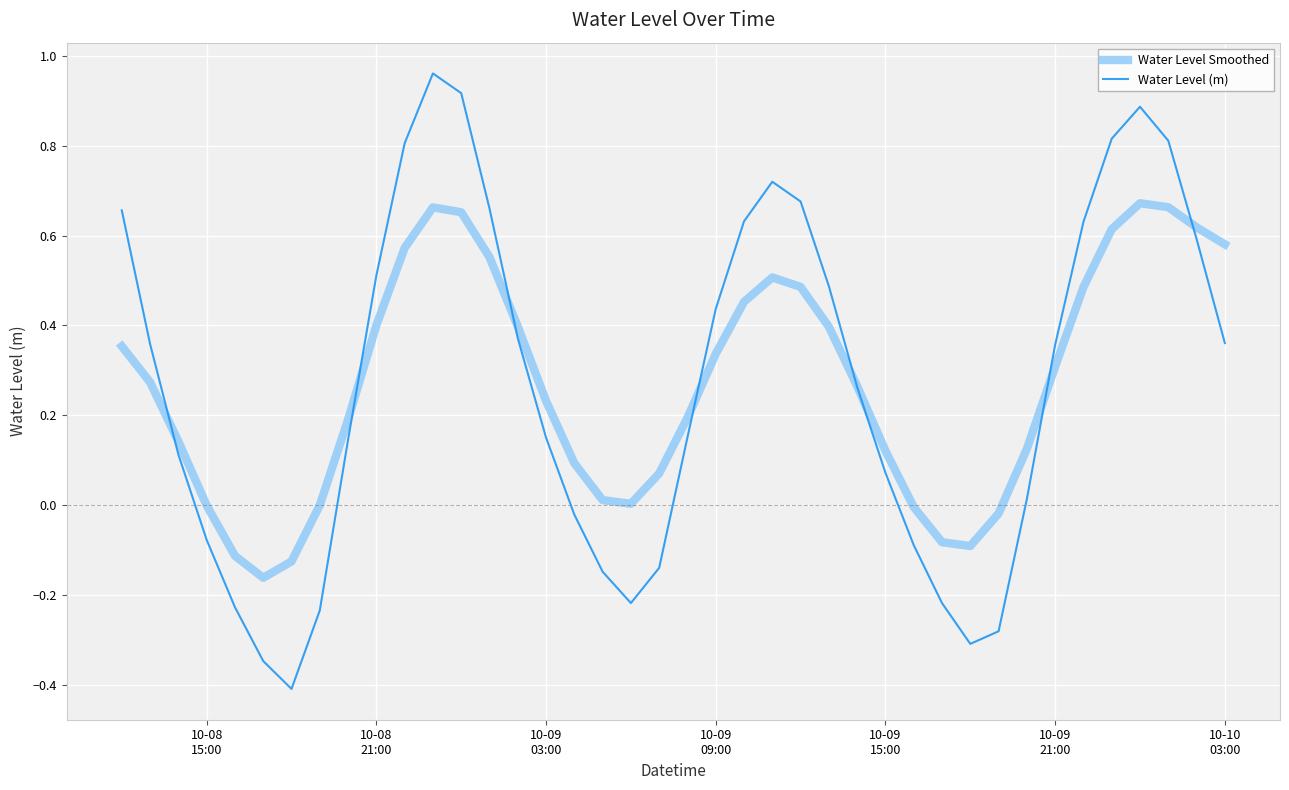

True or false: Water Level (m) has more than 0 points higher than both neighbors.

True